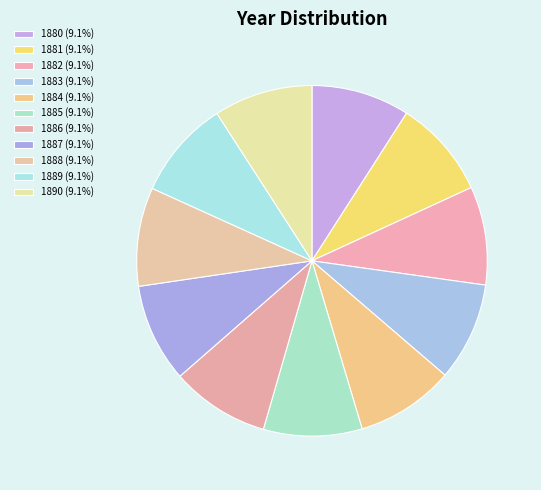

To the nearest percent, what portion does 1888 represent?

9%